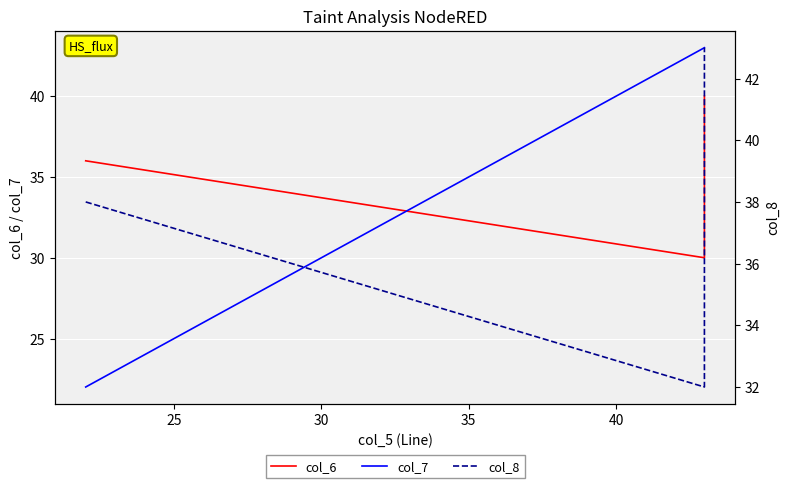

What is the difference between the maximum and minimum values in the col_8 series?

11